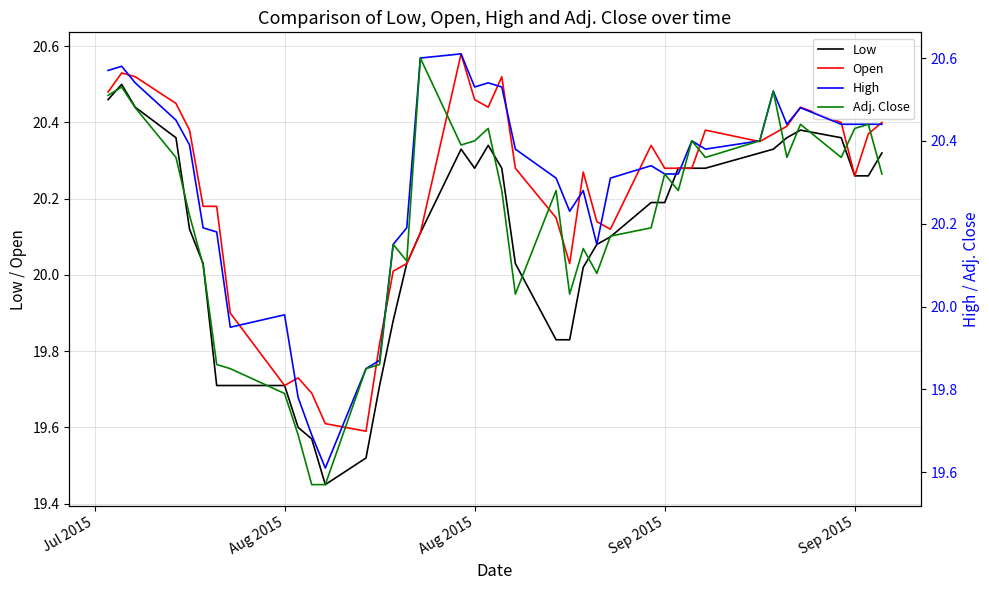

What are all the series names shown in the legend?

Low, Open, High, Adj. Close